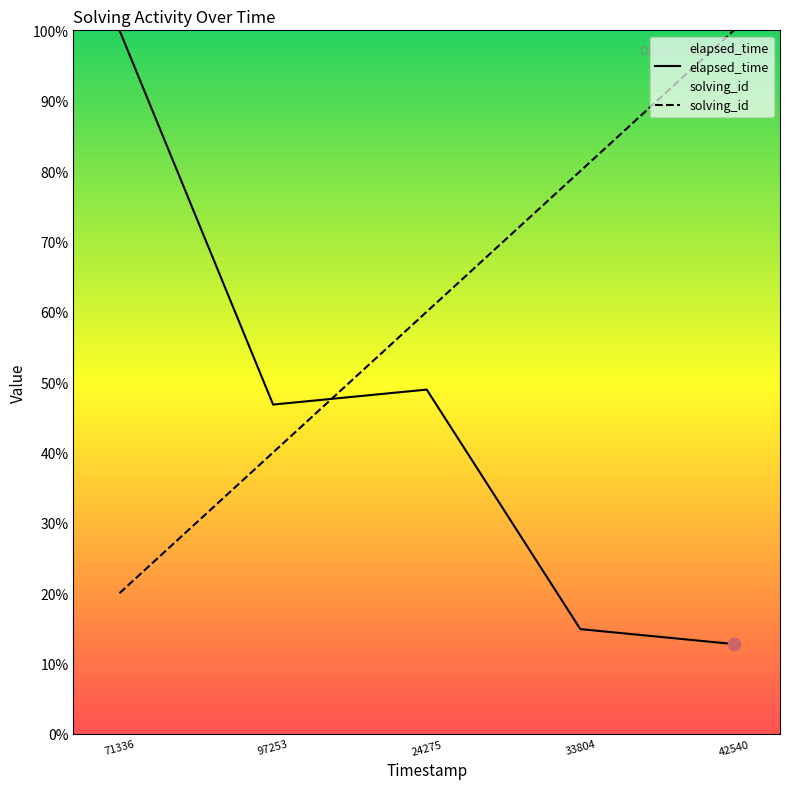

Which series reaches the maximum Y coordinate?

elapsed_time